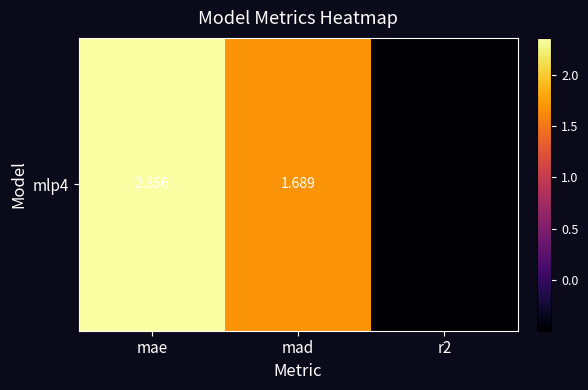

Reading left to right, extract all data points from this chart.

2.4	1.7	-0.5